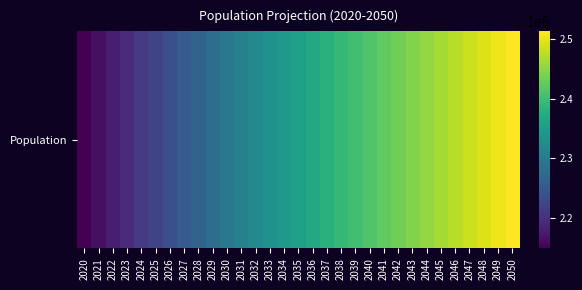

Rank the categories by value from highest to lowest.

2050, 2049, 2048, 2047, 2046, 2045, 2044, 2043, 2042, 2041, 2040, 2039, 2038, 2037, 2036, 2035, 2034, 2033, 2032, 2031, 2030, 2029, 2028, 2027, 2026, 2025, 2024, 2023, 2022, 2021, 2020